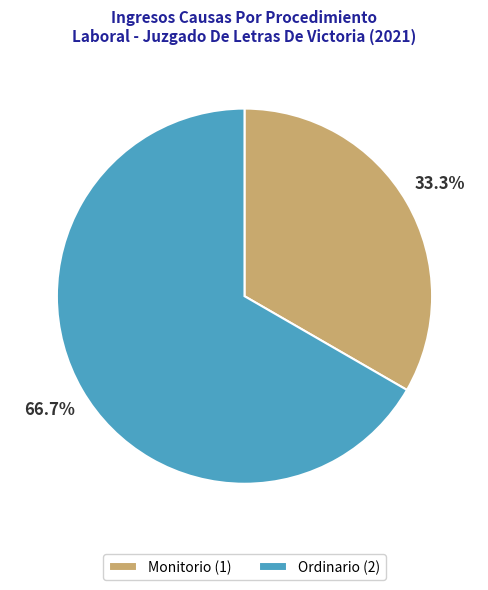

True or false: Monitorio accounts for 20% of the total.

False